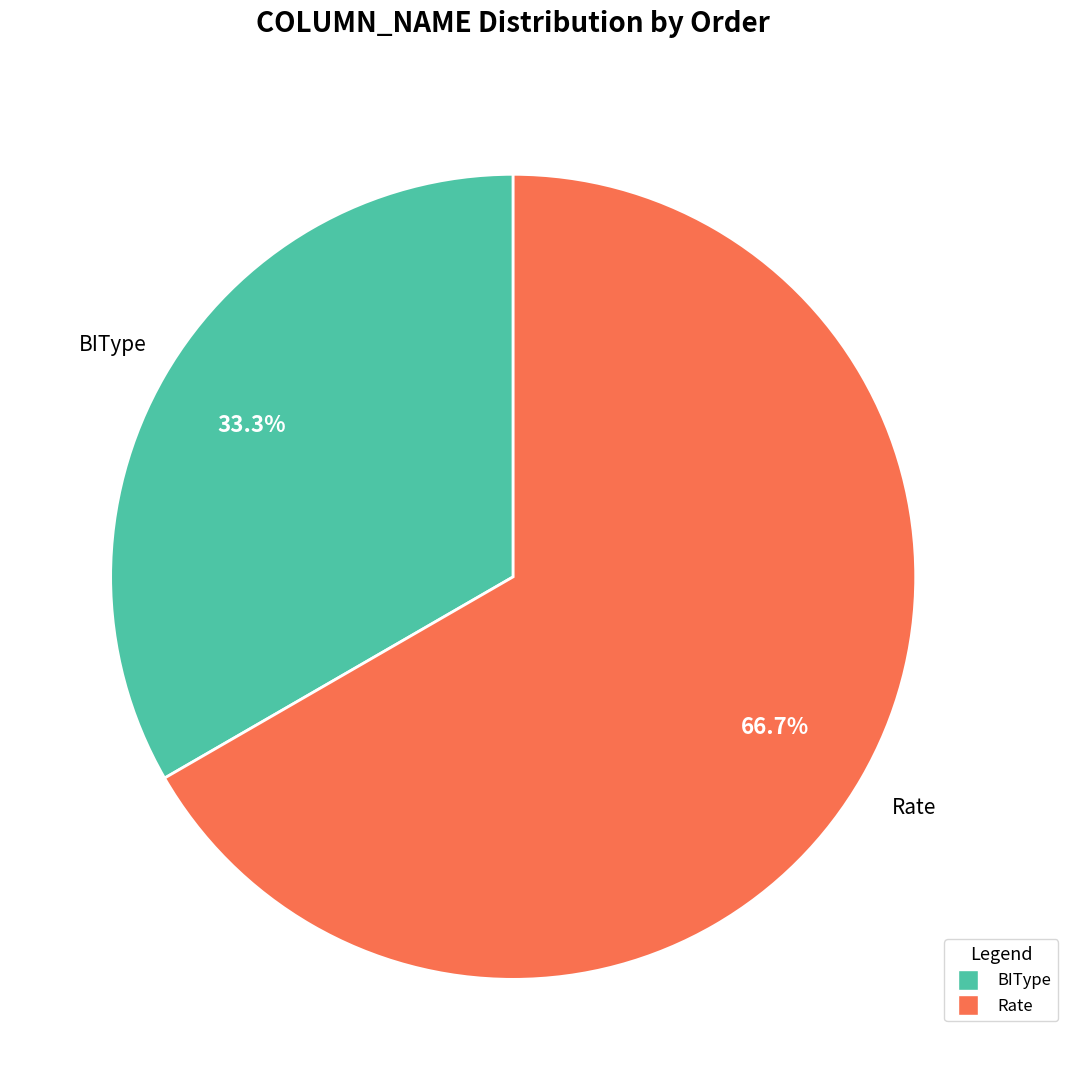

Which slice is the smallest?

BIType